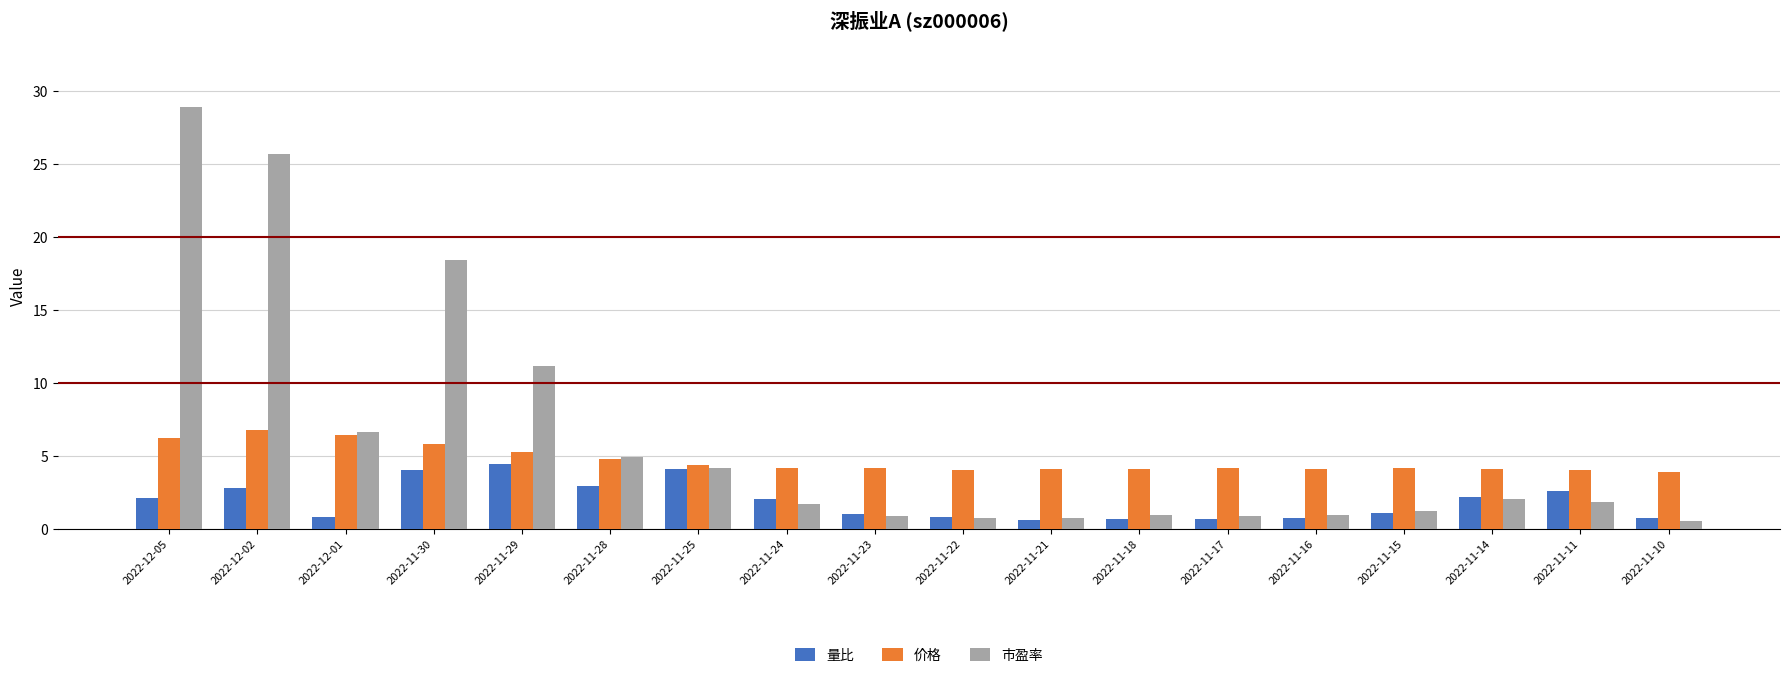

How many groups of bars are there?

18